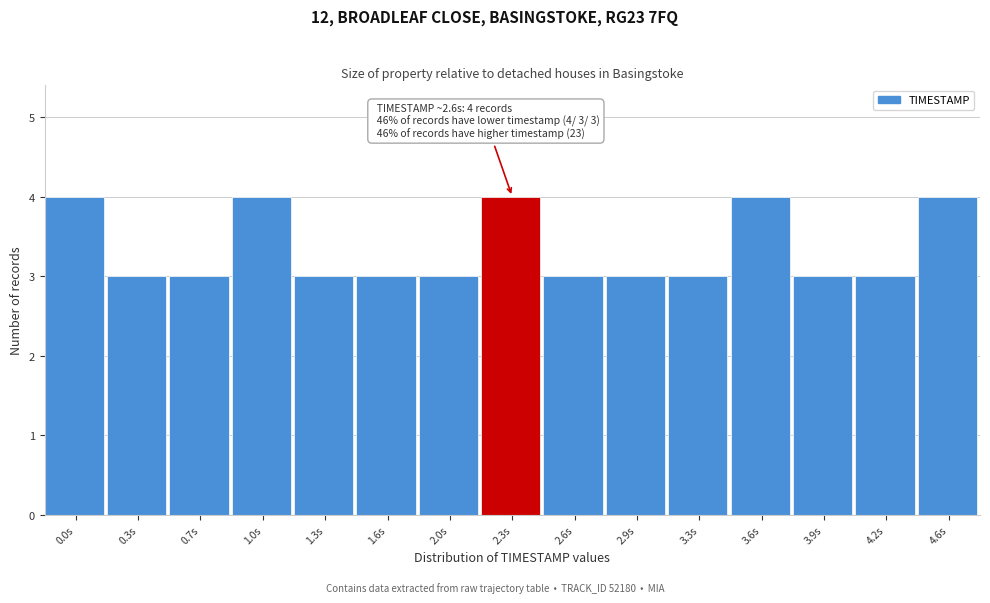

Reading left to right, what are all the values shown in this chart?

0.0s=4	0.3s=3	0.7s=3	1.0s=4	1.3s=3	1.6s=3	2.0s=3	2.3s=4	2.6s=3	2.9s=3	3.3s=3	3.6s=4	3.9s=3	4.2s=3	4.6s=4